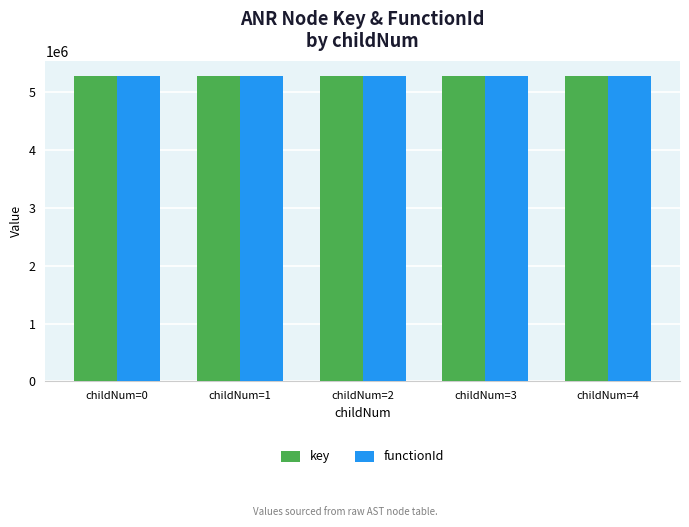

The value of key at childNum=4 is 5282244. True or false?

True